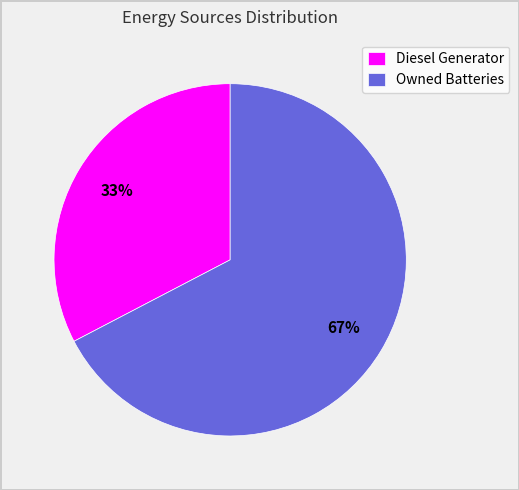

To the nearest percent, what is the average slice percentage?

50%